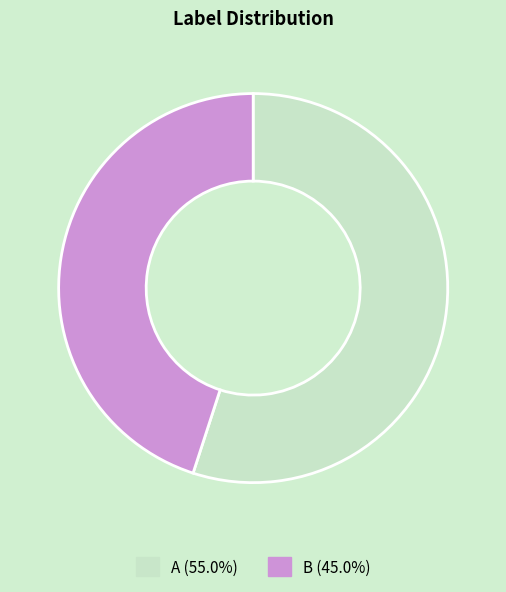

Which category has the smallest portion of the pie?

B